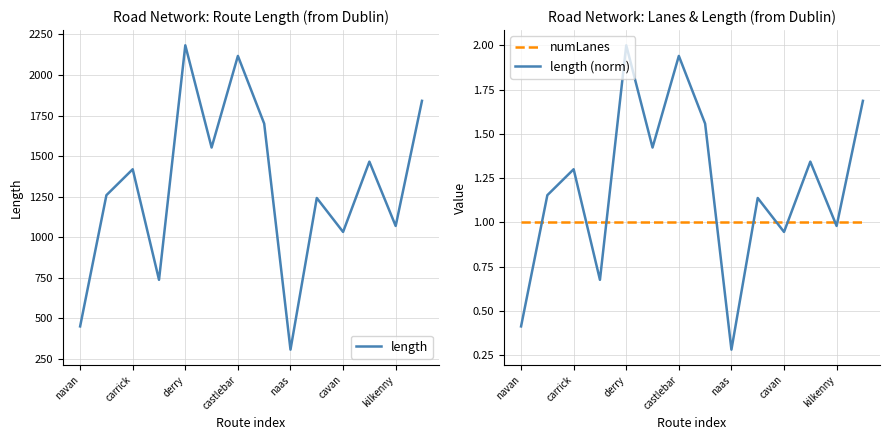

True or false: length has more than 1 interior local peaks.

True